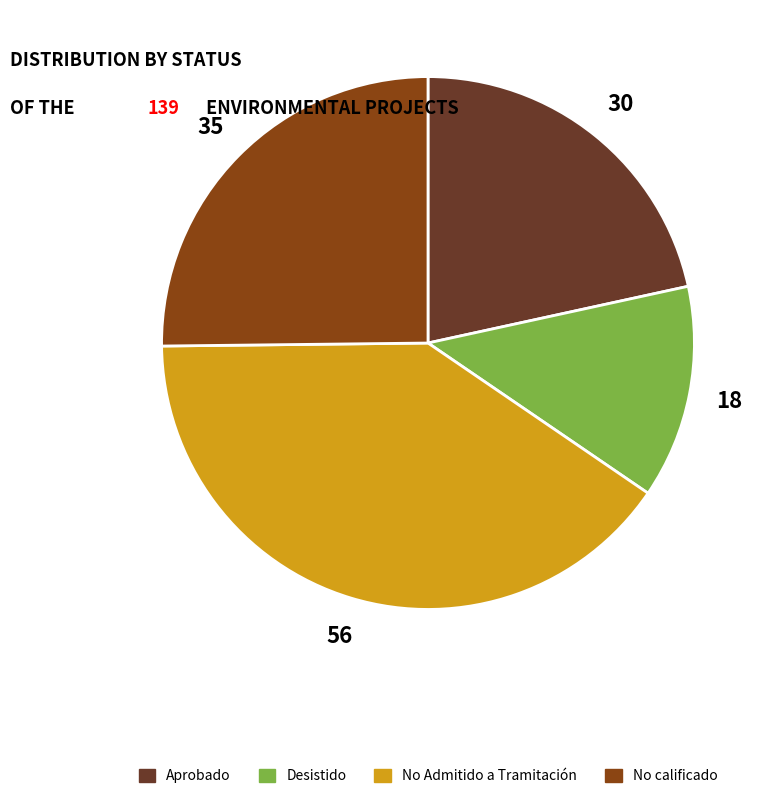

What is the largest slice in the pie chart?

No Admitido a Tramitación